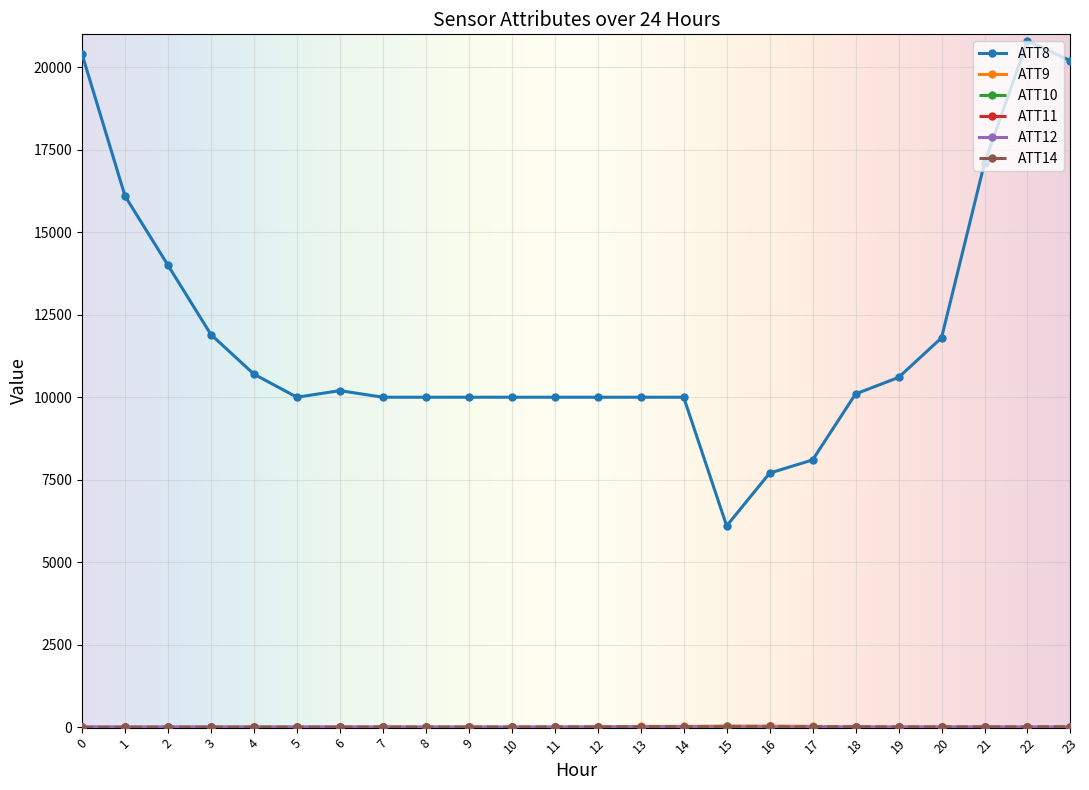

Count the number of categories in the chart.

24